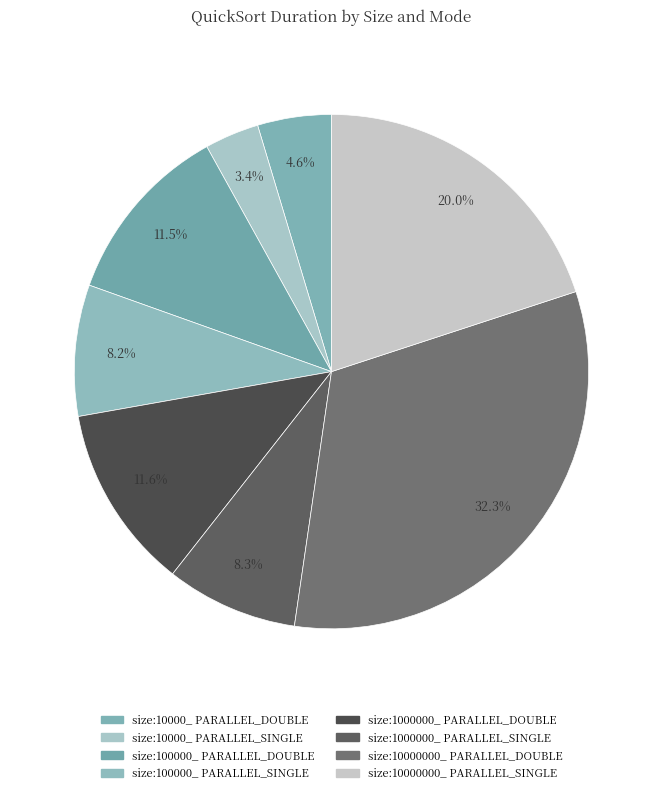

Count the number of slices in the pie.

8